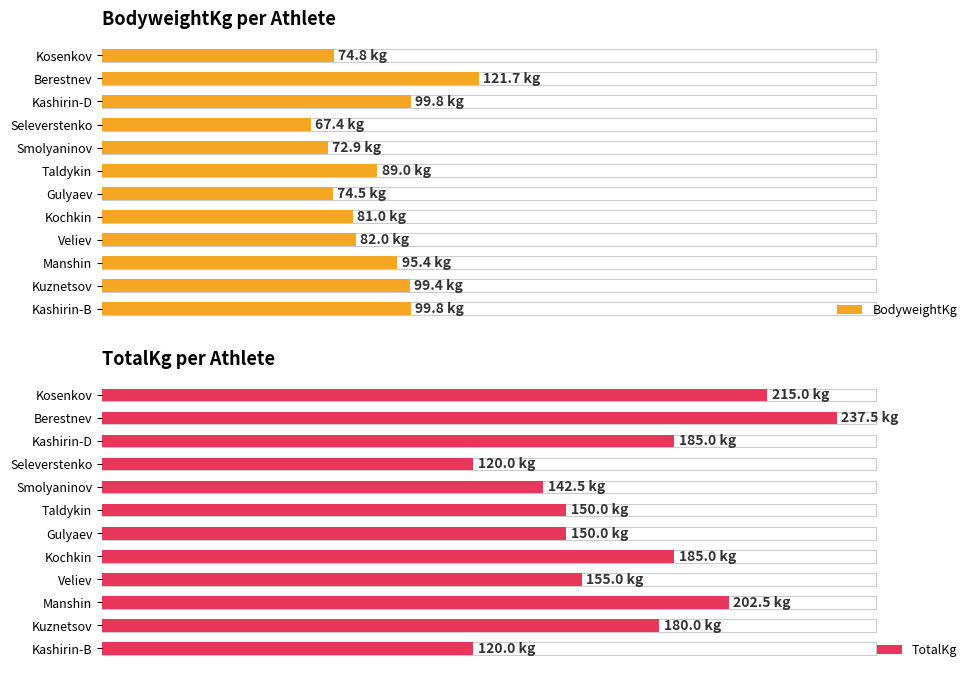

How many bars are there in total?

24